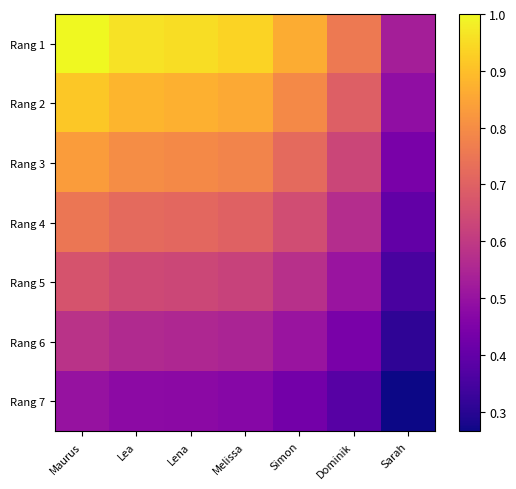

Rank the series at Maurus from lowest to highest value.

Rang 7, Rang 6, Rang 5, Rang 4, Rang 3, Rang 2, Rang 1